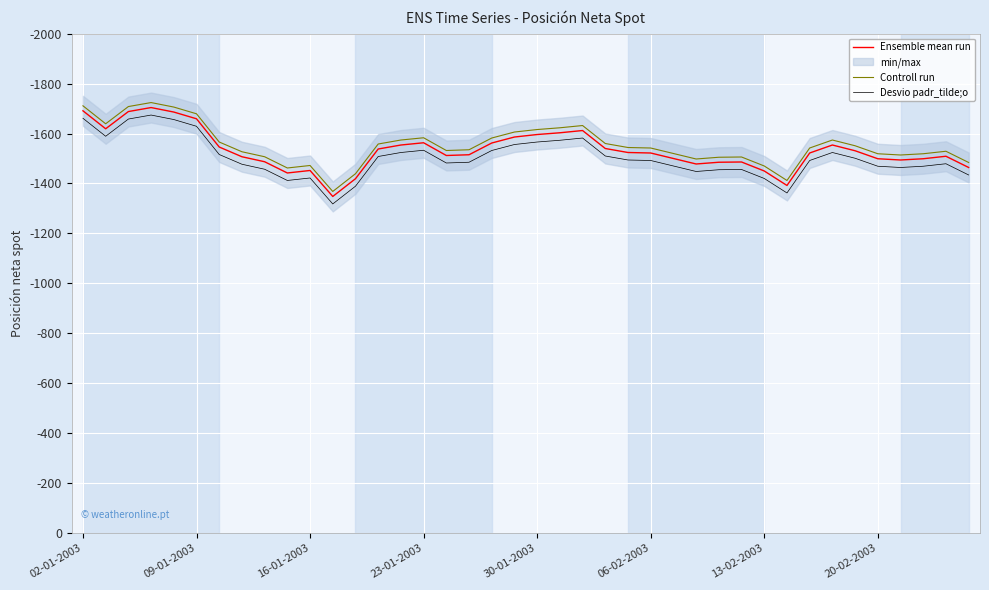

The value of Desvio padr_tilde;o at 37 is -2086. True or false?

False